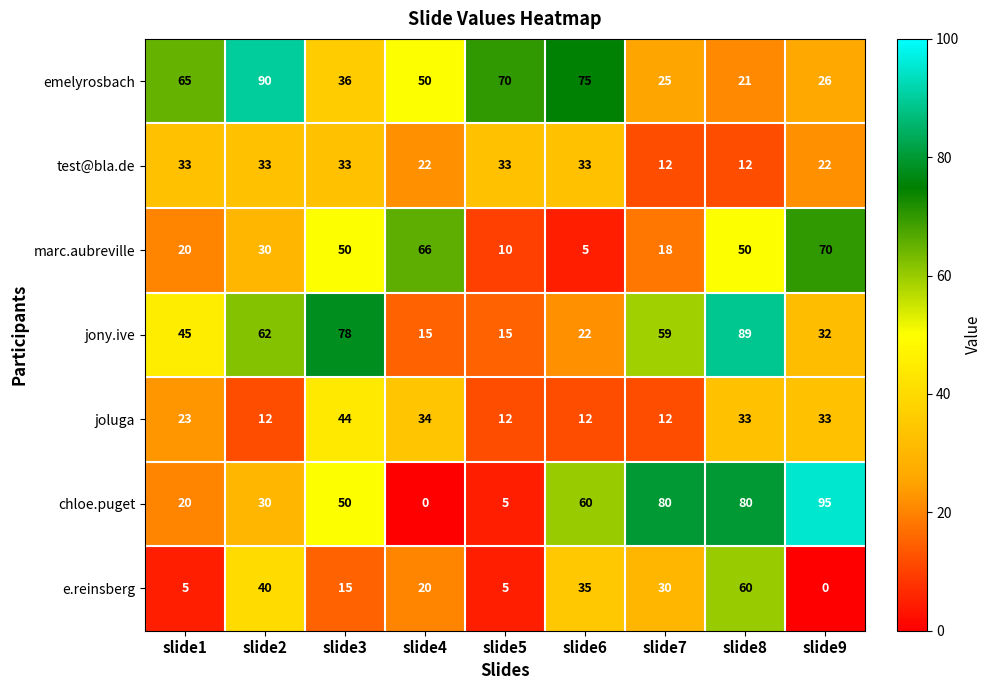

At which category is the sum across all series the highest?

slide8